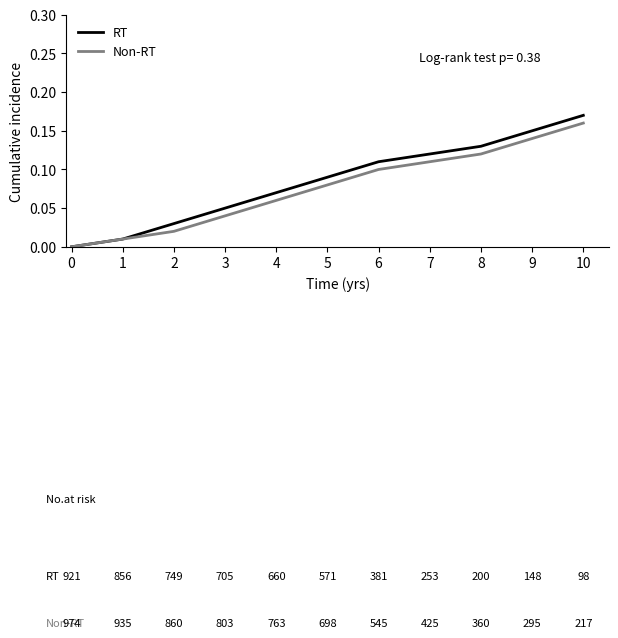

Is it true that Non-RT equals 0.1 at 0?

False